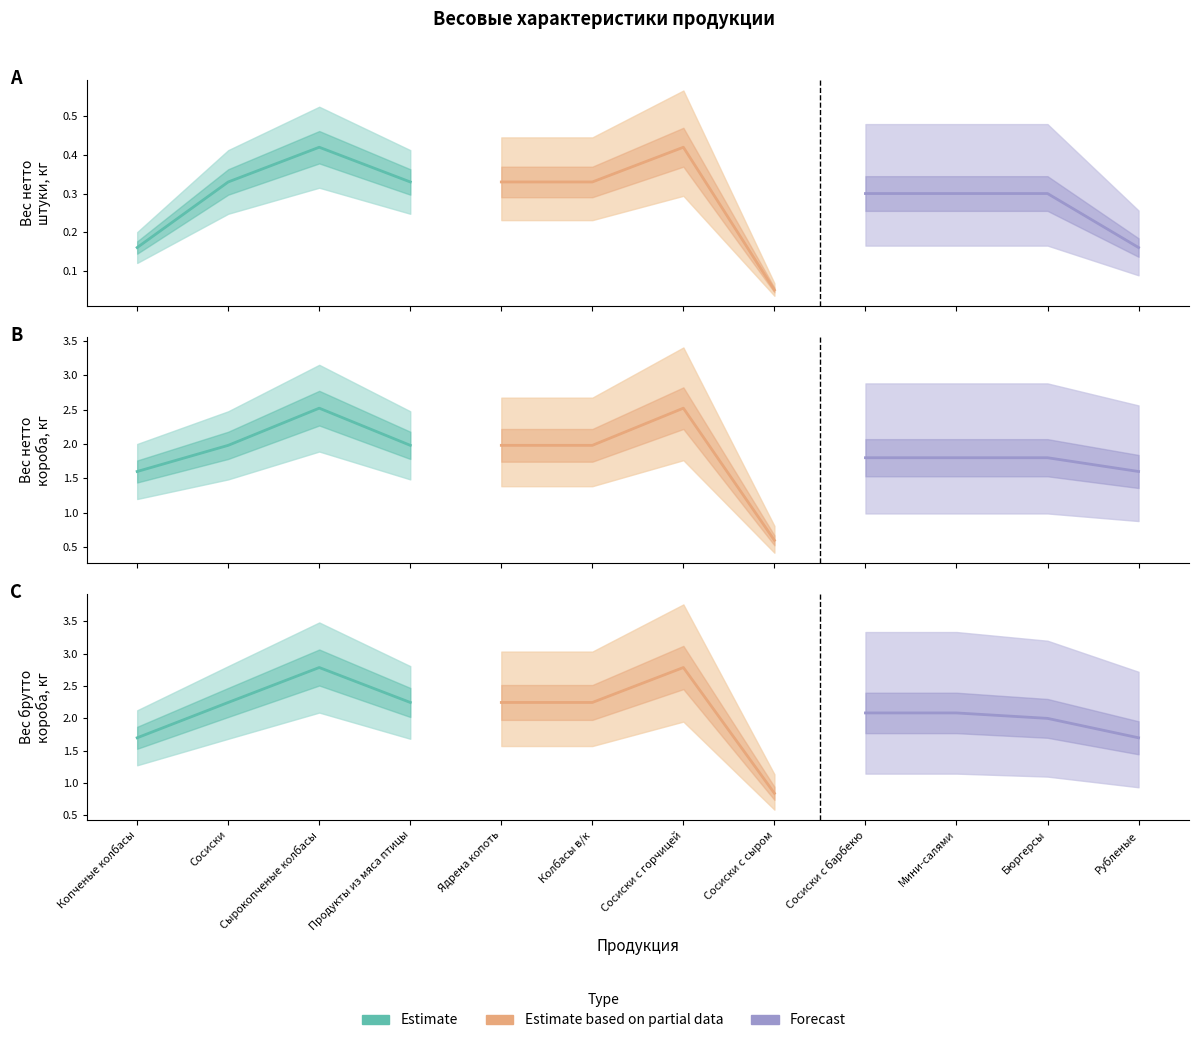

At Копченые колбасы, list the series in order from smallest to largest.

Estimate, Forecast, Estimate based on partial data